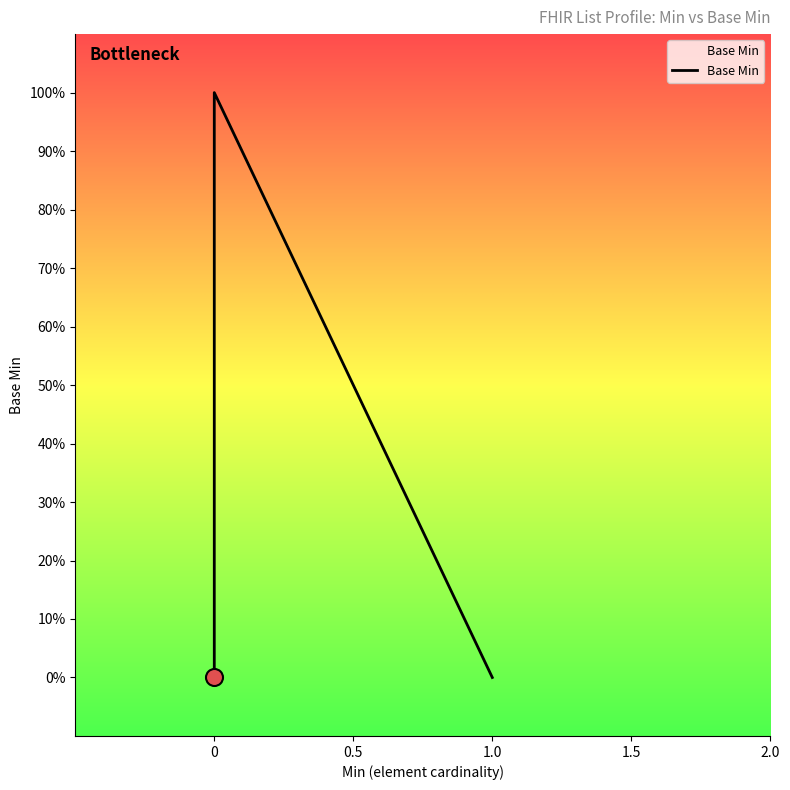

Between 7 and 1.0, which is larger?

7